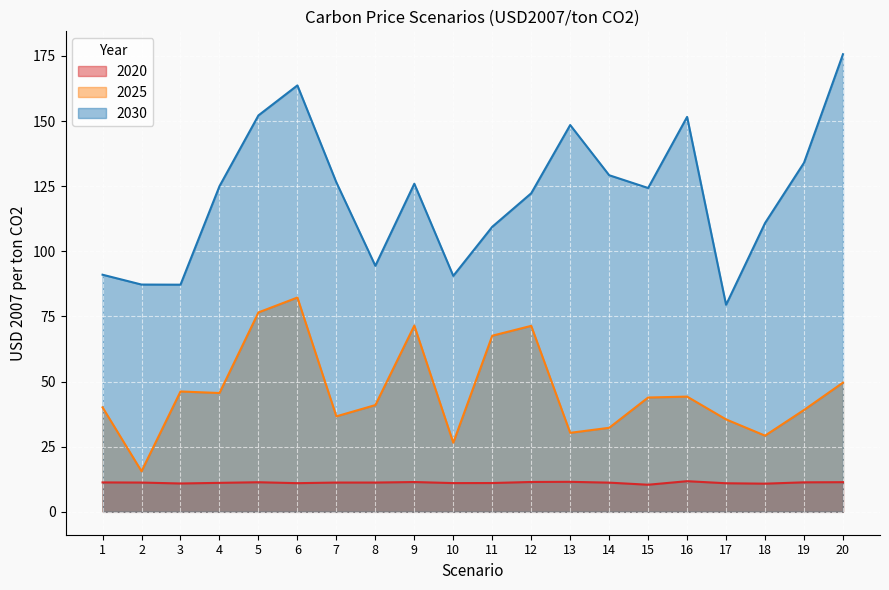

What is the sum of the 2030 values at 13 and 9?

274.4